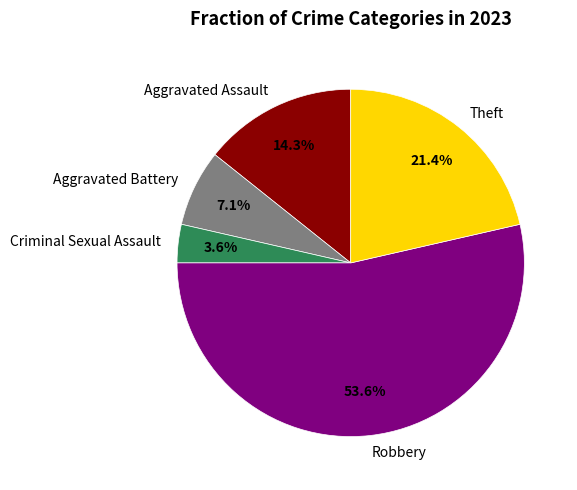

How many slices are in this pie chart?

5